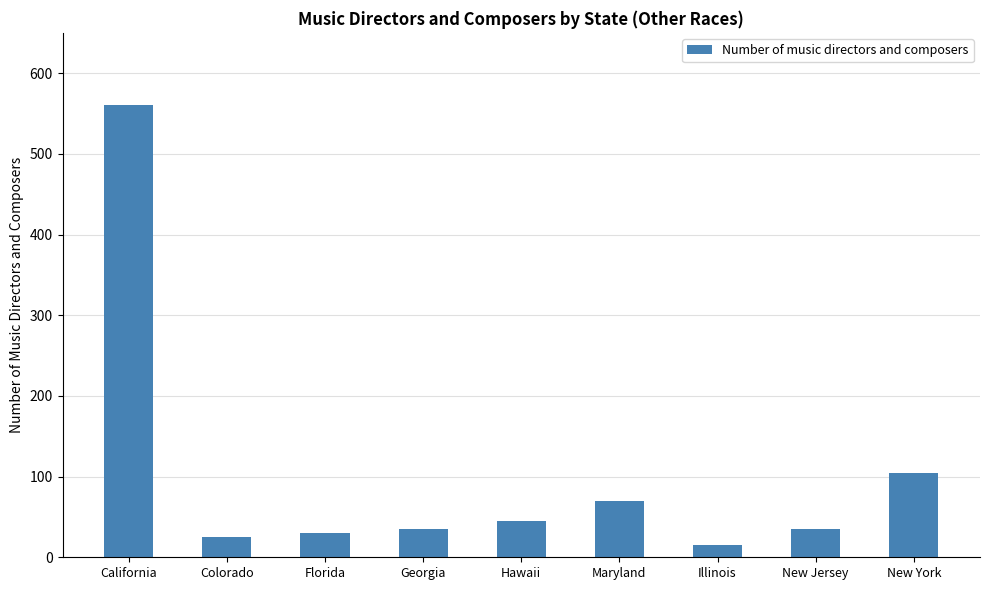

At which label is the value closest to 287?

New York